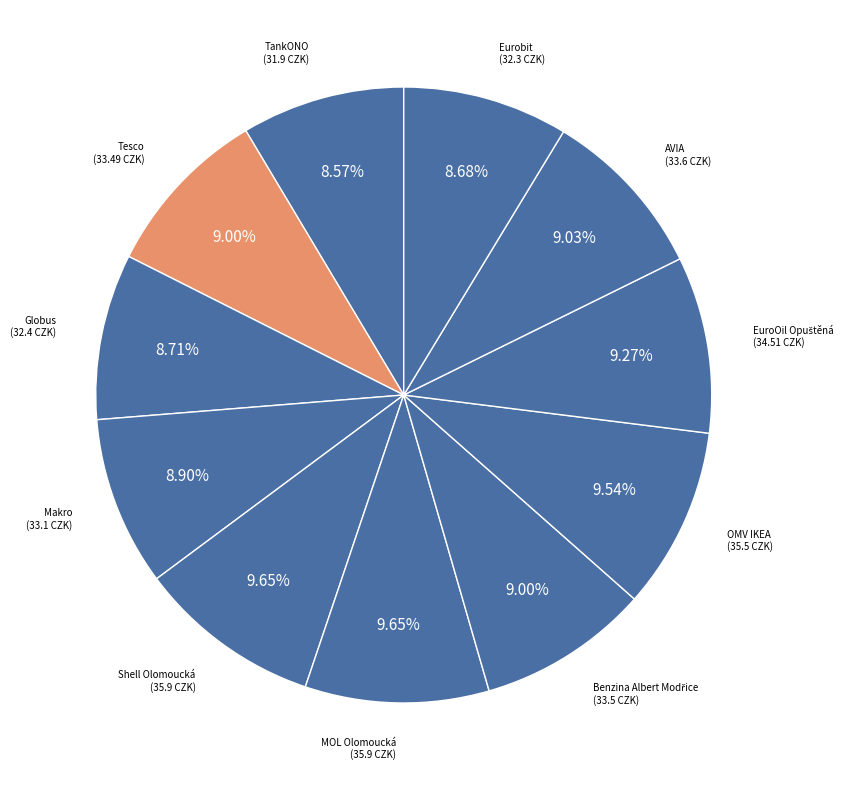

Combined, do TankONO and Tesco account for over 50%?

No